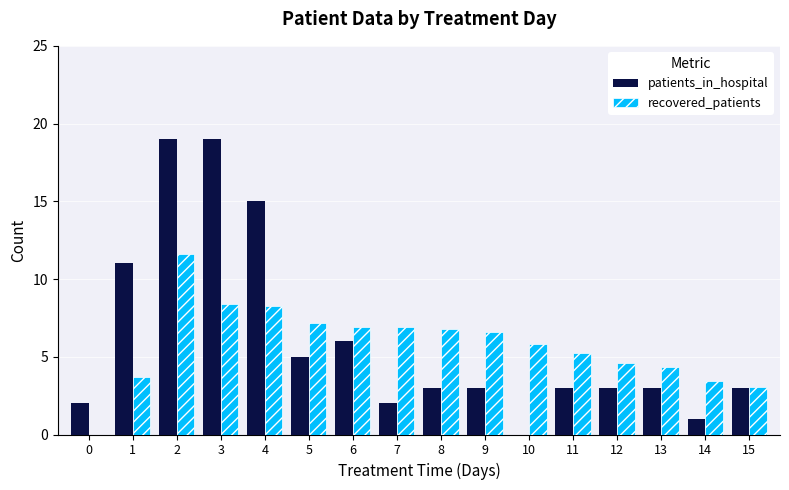

Is the value of patients_in_hospital at 11 greater than the value of recovered_patients at 1?

No